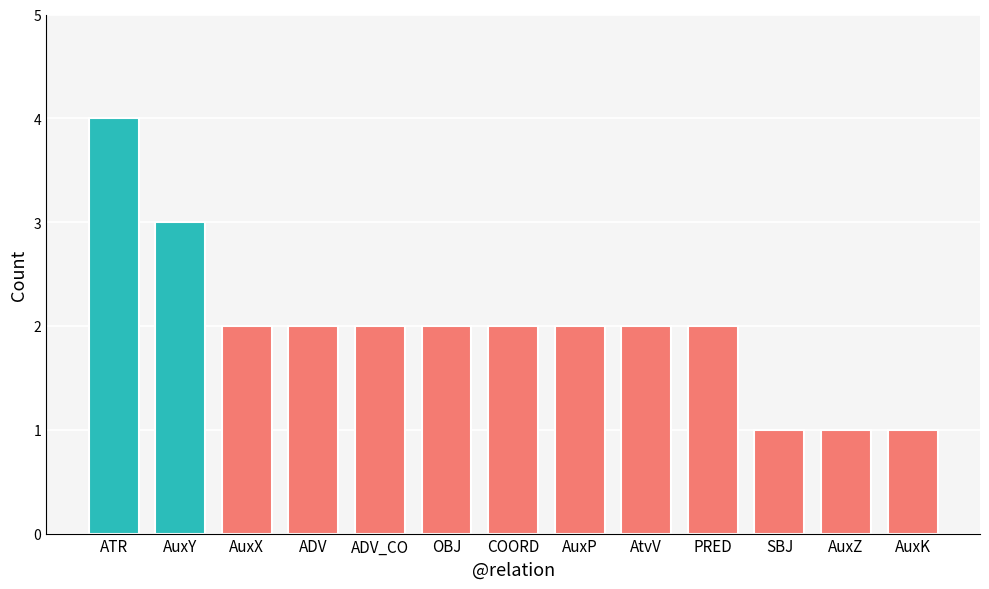

Which category has the highest value across all series?

ATR